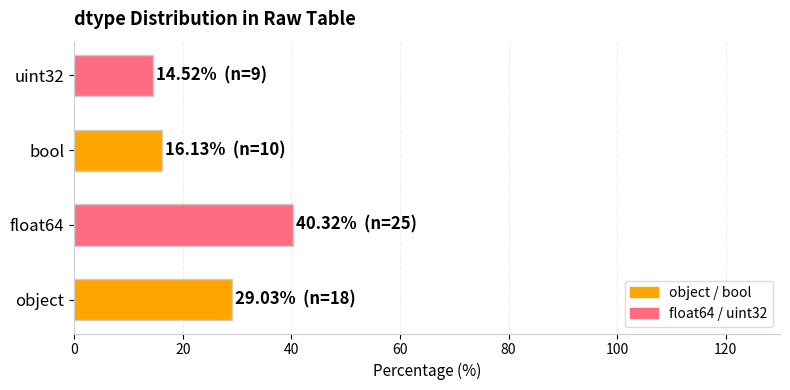

The chart shows a value of 4.8 at bool. True or false?

False